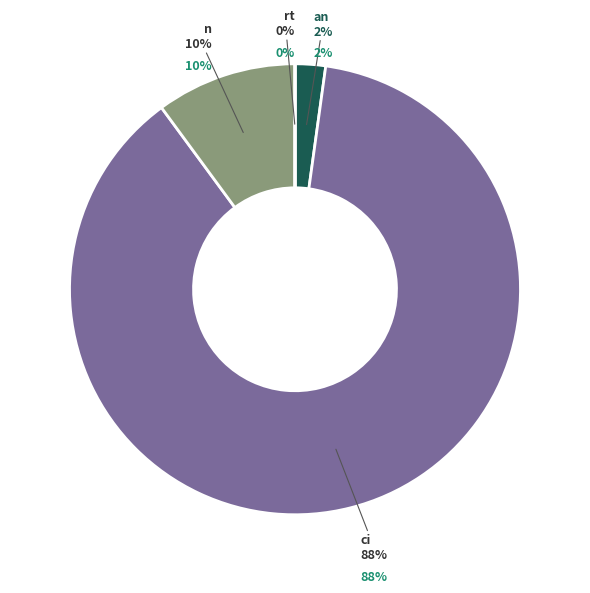

How many segments does this pie chart have?

4